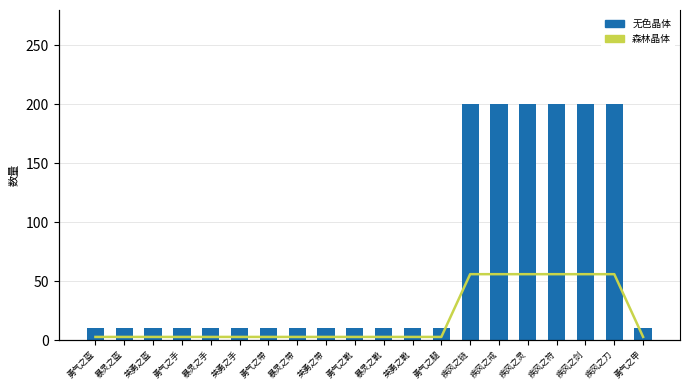

What are all the series names shown in the legend?

无色晶体, 森林晶体